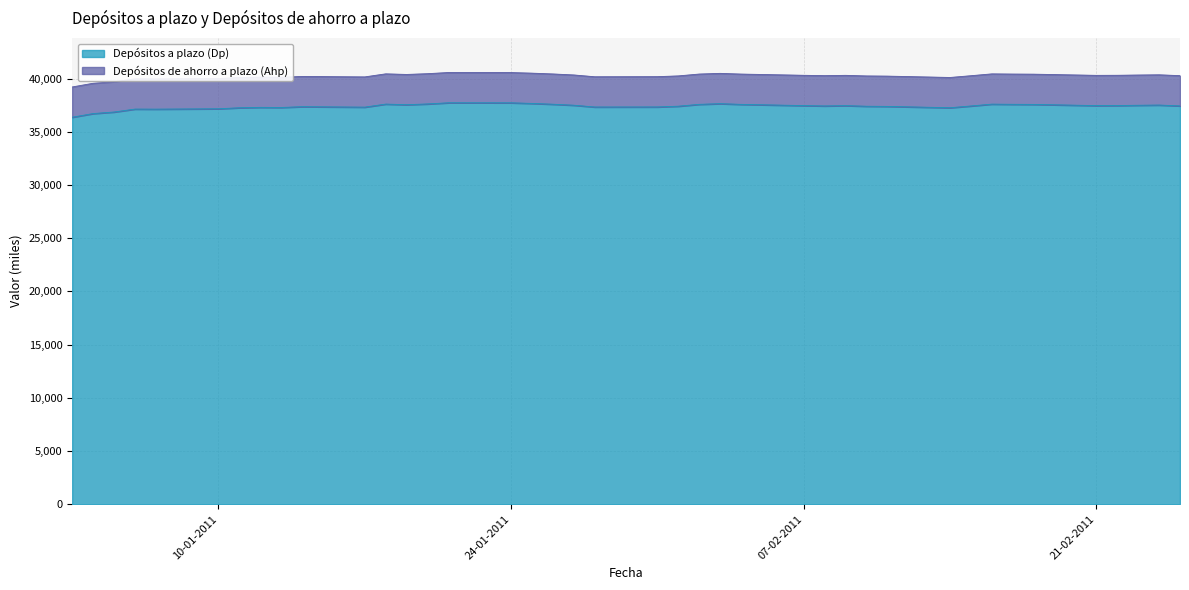

True or false: the data shows 11688 at 24-01-2011.

False